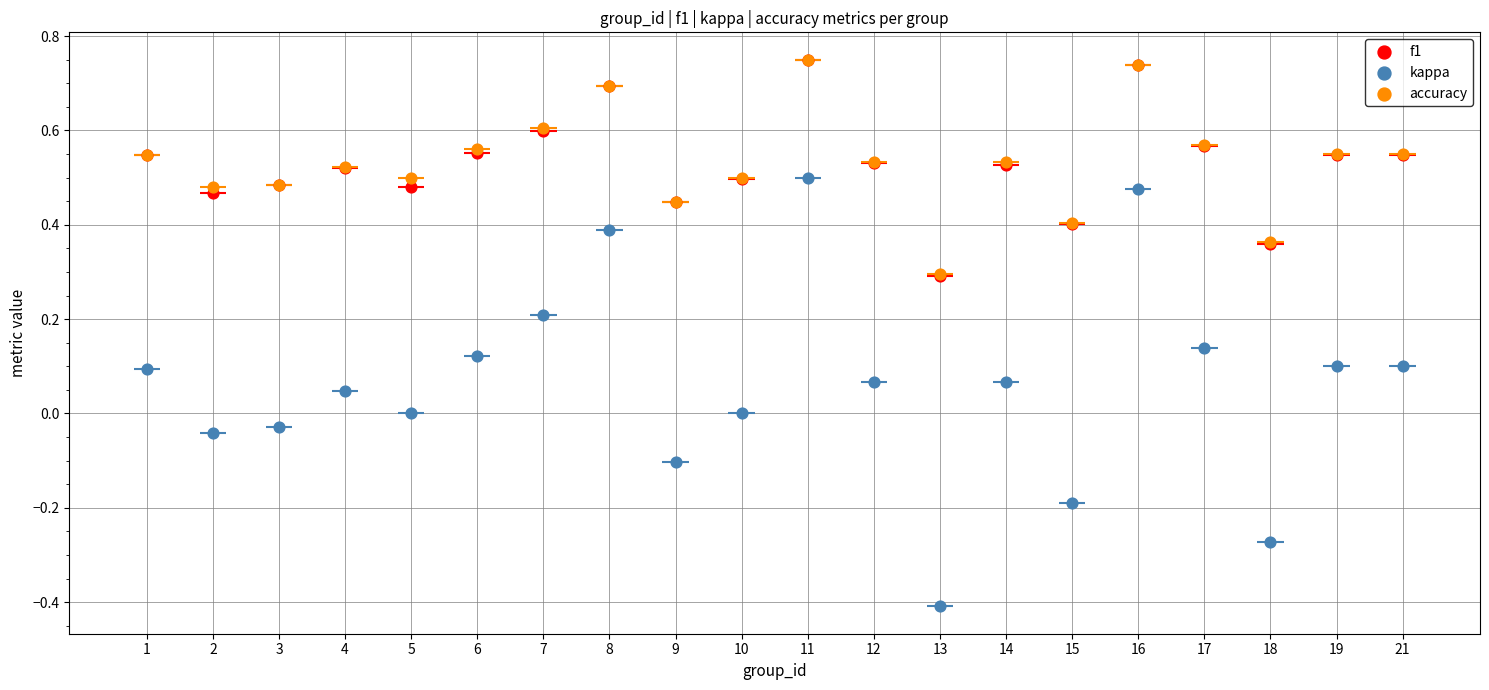

Is the value of f1 at 21 greater than the value of kappa at 15?

Yes